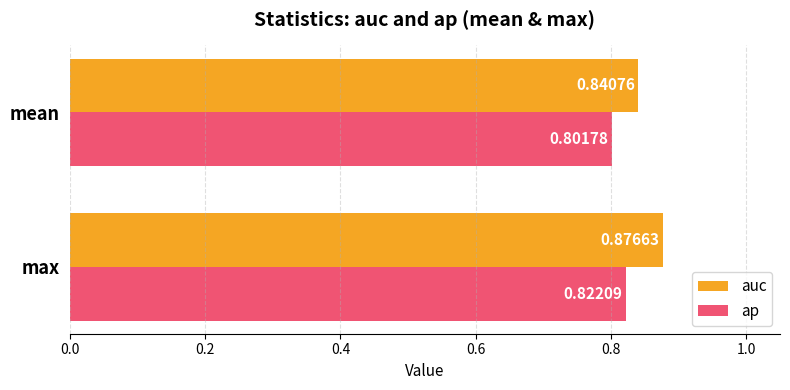

Which series has the largest range (max minus min)?

auc